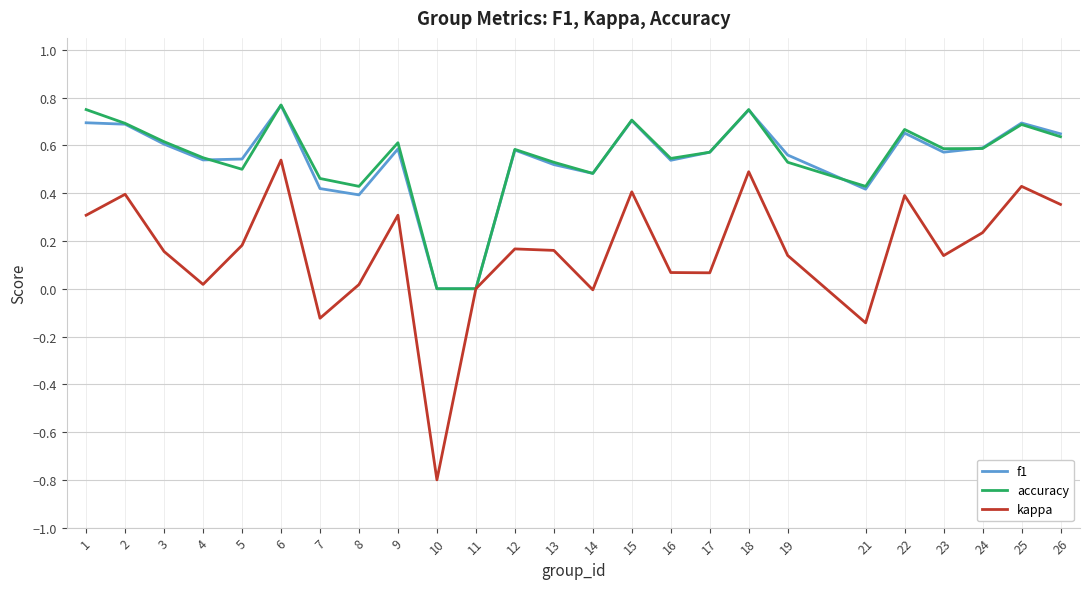

Is the value of accuracy at 16 greater than the value of f1 at 14?

Yes